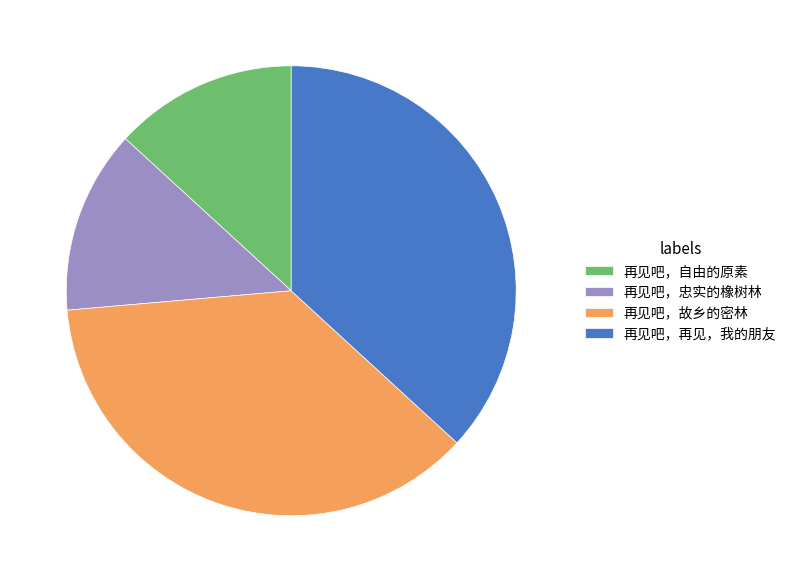

The 再见吧，再见，我的朋友 slice represents 25% of the pie. True or false?

False